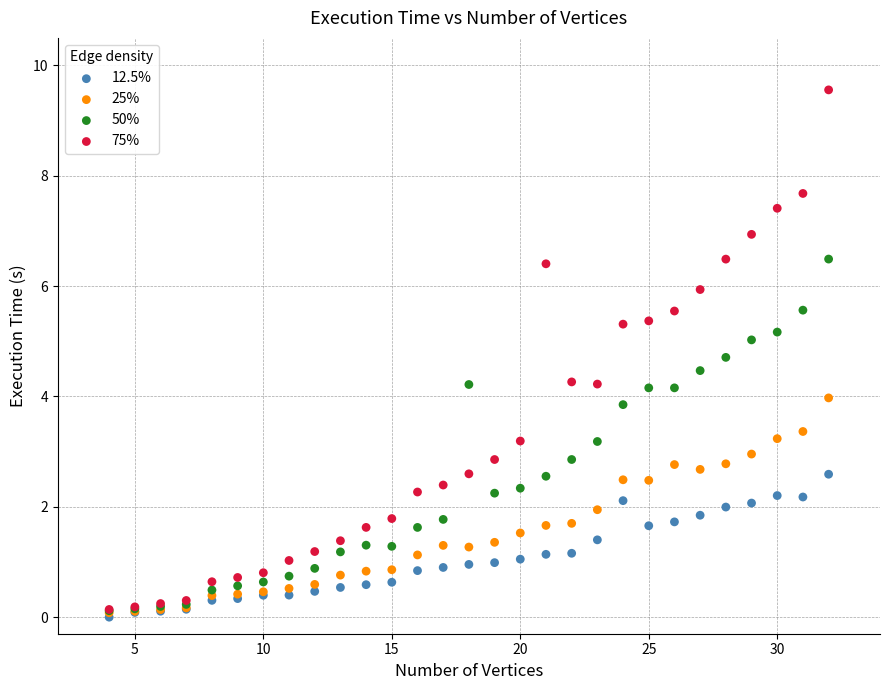

What are all the series names shown in the legend?

12.5%, 25%, 50%, 75%